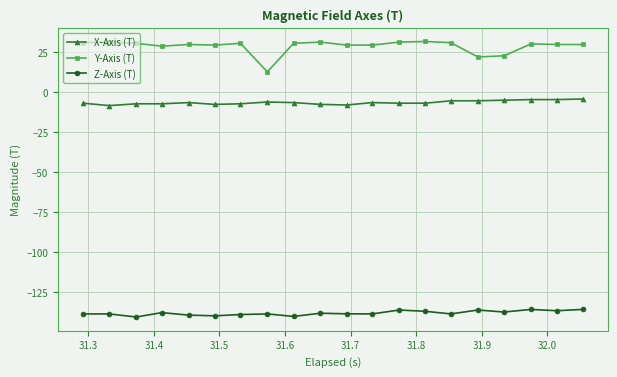

Which series has the largest total across all categories?

Y-Axis (T)